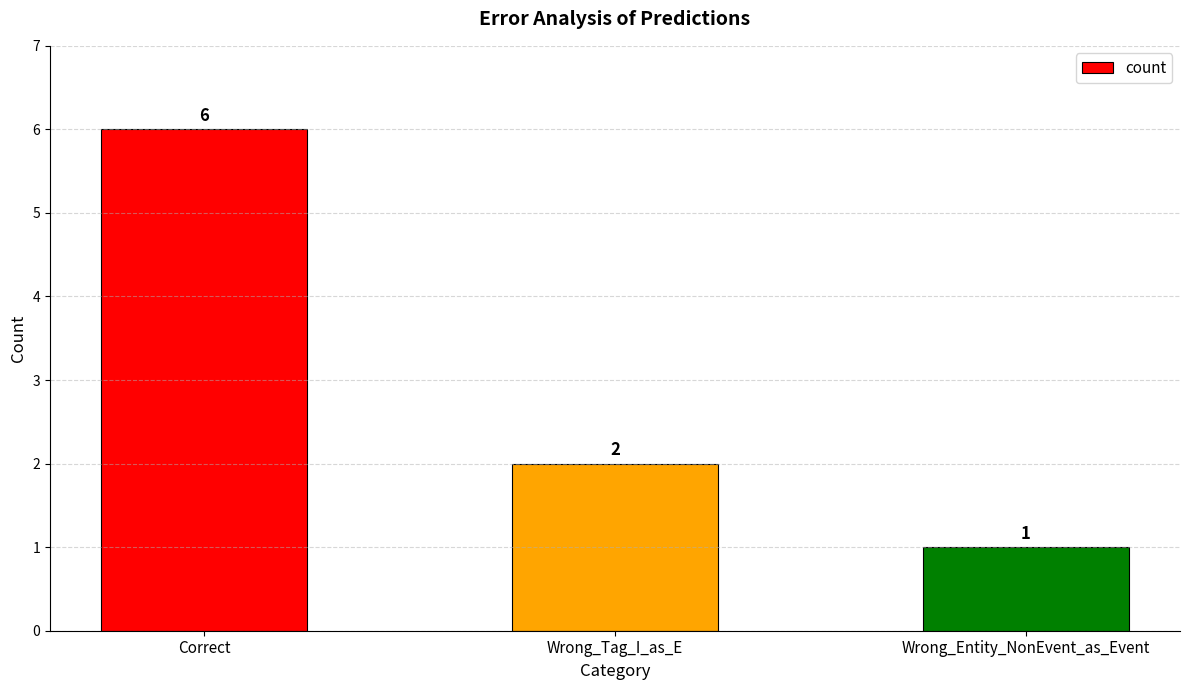

Where does the data first go above 2?

Correct